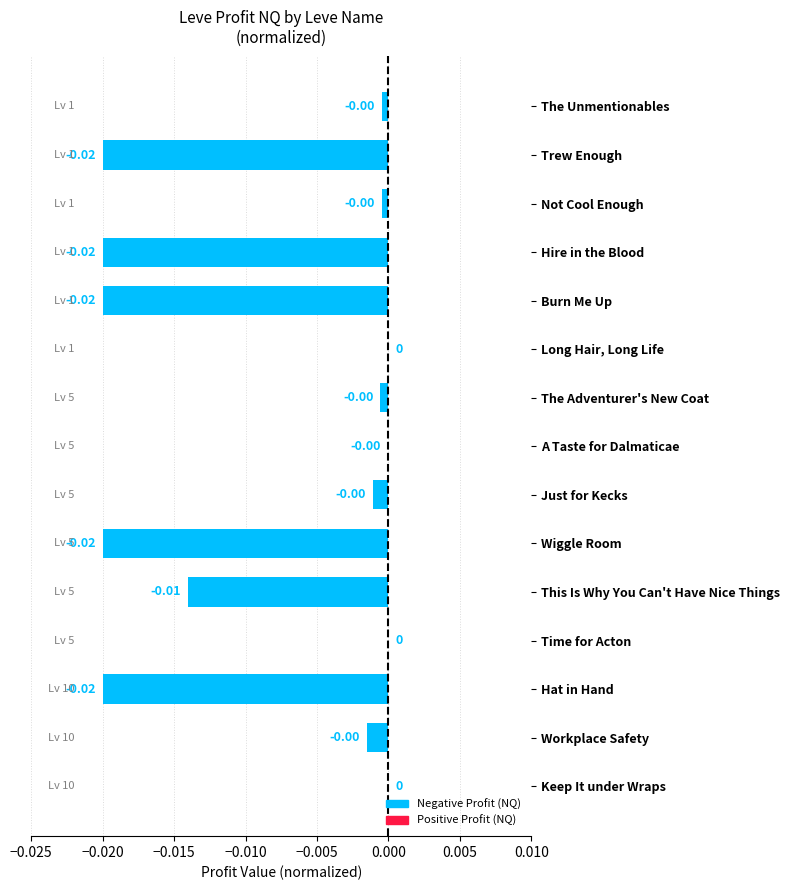

Which has a higher value, Burn Me Up or Not Cool Enough?

Not Cool Enough